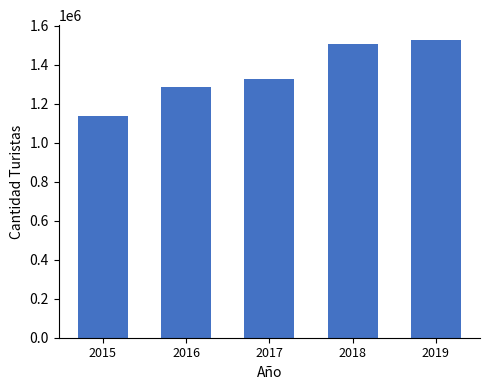

Rank the categories by value from lowest to highest.

2015, 2016, 2017, 2018, 2019